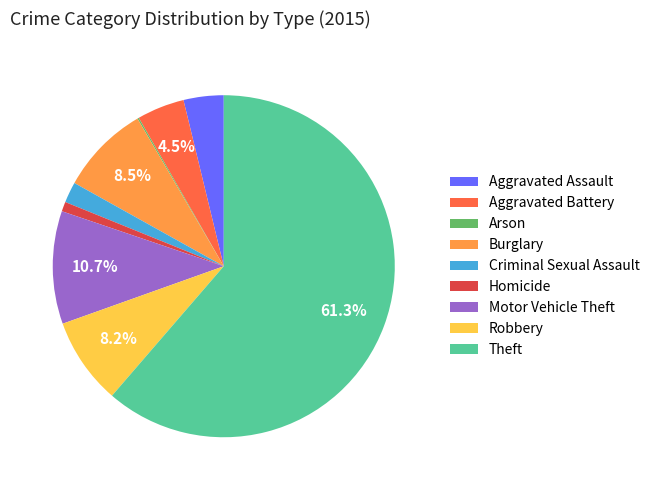

Which category has the biggest portion of the pie?

Theft